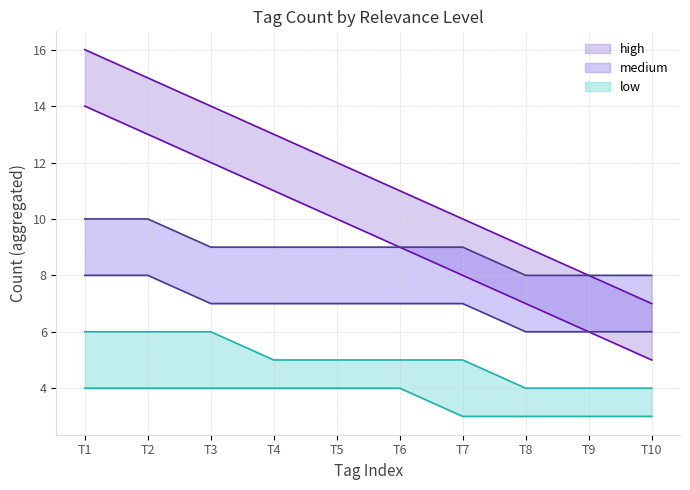

What is the value of the low upper line point at the 8th from the left?

4